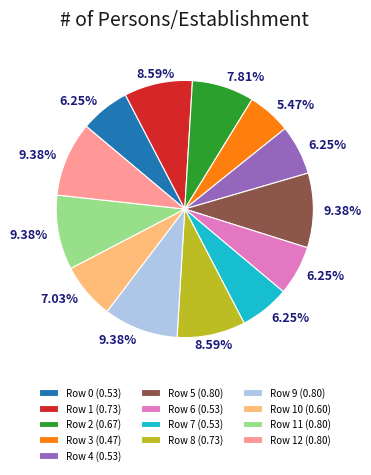

Is there a majority slice in this chart?

No